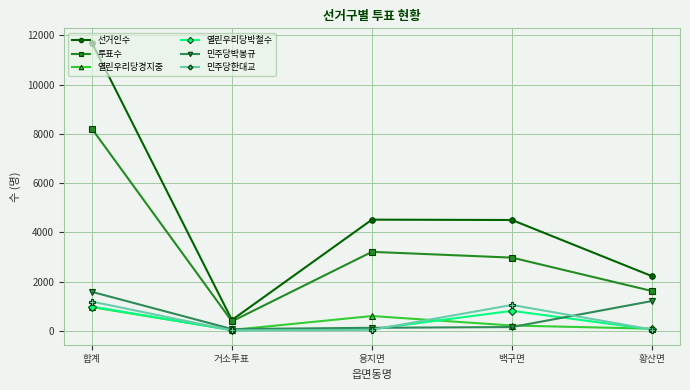

How many data points in 민주당한대교 are less than 60?

2